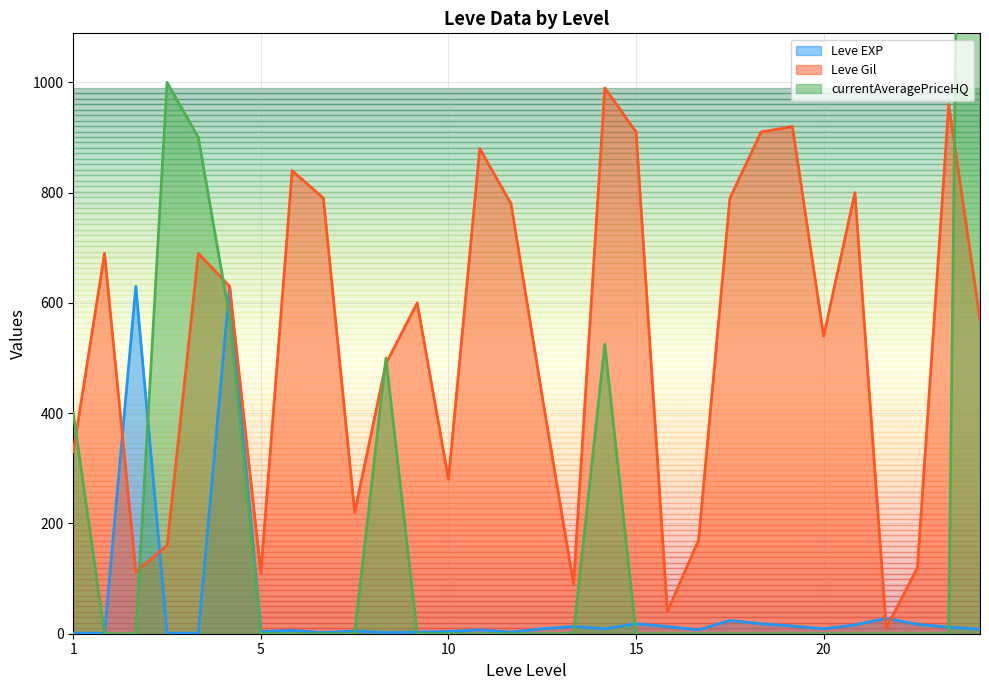

What is the highest value of the Leve Gil series?

990